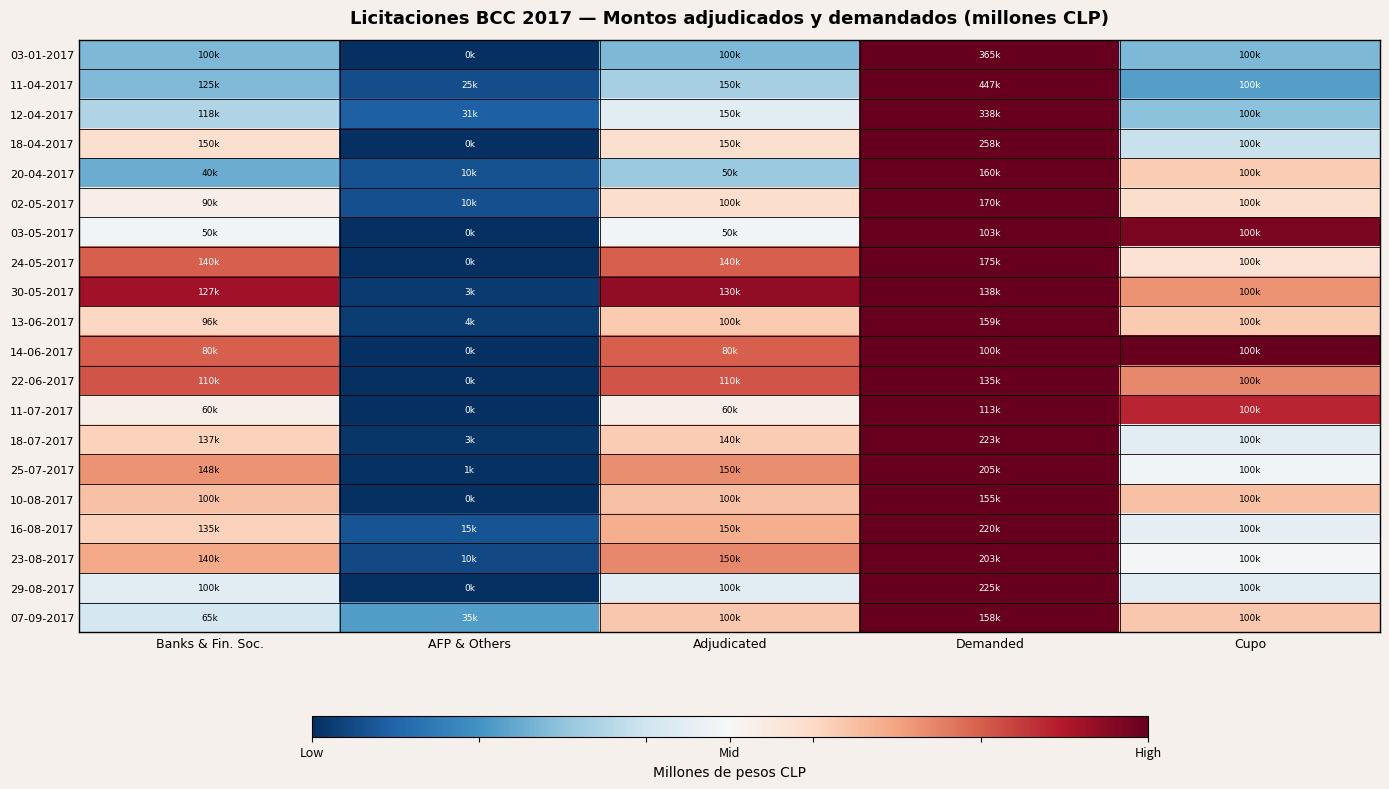

Reading left to right, extract all data points from this chart.

03-01-2017: Banks & Fin. Soc.=-0.5	AFP & Others=-1.0	Adjudicated=-0.5	Demanded=1.0	Cupo=-0.5
11-04-2017: Banks & Fin. Soc.=-0.4	AFP & Others=-0.9	Adjudicated=-0.3	Demanded=1.0	Cupo=-0.6
12-04-2017: Banks & Fin. Soc.=-0.3	AFP & Others=-0.8	Adjudicated=-0.1	Demanded=1.0	Cupo=-0.4
18-04-2017: Banks & Fin. Soc.=0.2	AFP & Others=-1.0	Adjudicated=0.2	Demanded=1.0	Cupo=-0.2
20-04-2017: Banks & Fin. Soc.=-0.5	AFP & Others=-0.9	Adjudicated=-0.4	Demanded=1.0	Cupo=0.2
02-05-2017: Banks & Fin. Soc.=0.1	AFP & Others=-0.9	Adjudicated=0.2	Demanded=1.0	Cupo=0.2
03-05-2017: Banks & Fin. Soc.=-0.0	AFP & Others=-1.0	Adjudicated=-0.0	Demanded=1.0	Cupo=0.9
24-05-2017: Banks & Fin. Soc.=0.6	AFP & Others=-1.0	Adjudicated=0.6	Demanded=1.0	Cupo=0.1
30-05-2017: Banks & Fin. Soc.=0.8	AFP & Others=-1.0	Adjudicated=0.9	Demanded=1.0	Cupo=0.4
13-06-2017: Banks & Fin. Soc.=0.2	AFP & Others=-0.9	Adjudicated=0.3	Demanded=1.0	Cupo=0.3
14-06-2017: Banks & Fin. Soc.=0.6	AFP & Others=-1.0	Adjudicated=0.6	Demanded=1.0	Cupo=1.0
22-06-2017: Banks & Fin. Soc.=0.6	AFP & Others=-1.0	Adjudicated=0.6	Demanded=1.0	Cupo=0.5
11-07-2017: Banks & Fin. Soc.=0.1	AFP & Others=-1.0	Adjudicated=0.1	Demanded=1.0	Cupo=0.8
18-07-2017: Banks & Fin. Soc.=0.2	AFP & Others=-1.0	Adjudicated=0.3	Demanded=1.0	Cupo=-0.1
25-07-2017: Banks & Fin. Soc.=0.4	AFP & Others=-1.0	Adjudicated=0.5	Demanded=1.0	Cupo=-0.0
10-08-2017: Banks & Fin. Soc.=0.3	AFP & Others=-1.0	Adjudicated=0.3	Demanded=1.0	Cupo=0.3
16-08-2017: Banks & Fin. Soc.=0.2	AFP & Others=-0.9	Adjudicated=0.4	Demanded=1.0	Cupo=-0.1
23-08-2017: Banks & Fin. Soc.=0.4	AFP & Others=-0.9	Adjudicated=0.5	Demanded=1.0	Cupo=-0.0
29-08-2017: Banks & Fin. Soc.=-0.1	AFP & Others=-1.0	Adjudicated=-0.1	Demanded=1.0	Cupo=-0.1
07-09-2017: Banks & Fin. Soc.=-0.2	AFP & Others=-0.6	Adjudicated=0.3	Demanded=1.0	Cupo=0.3